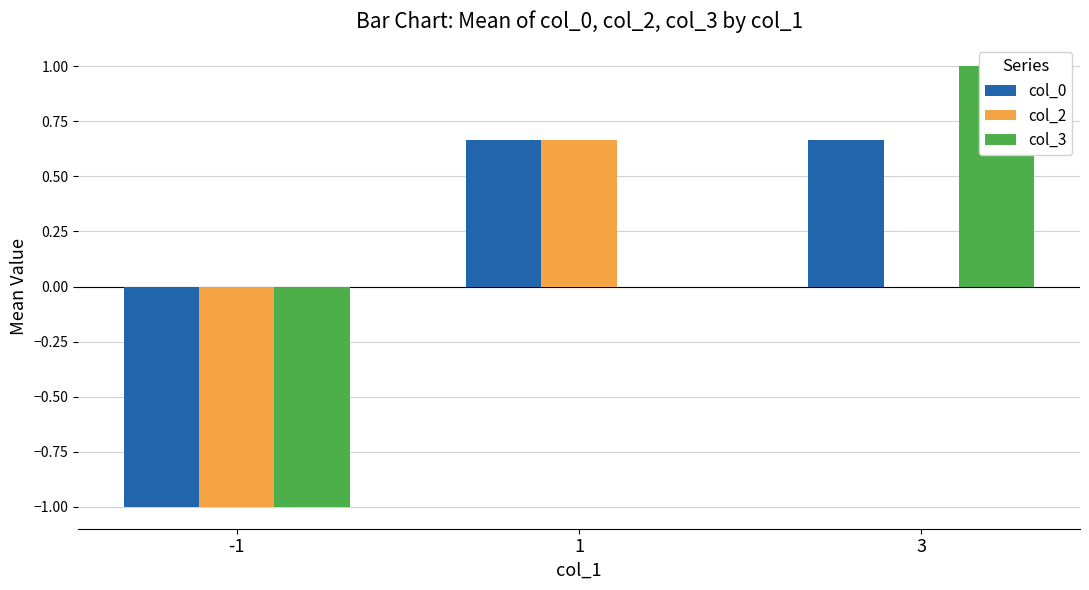

What is the value of the col_3 bar at the 3rd from the left?

1.0